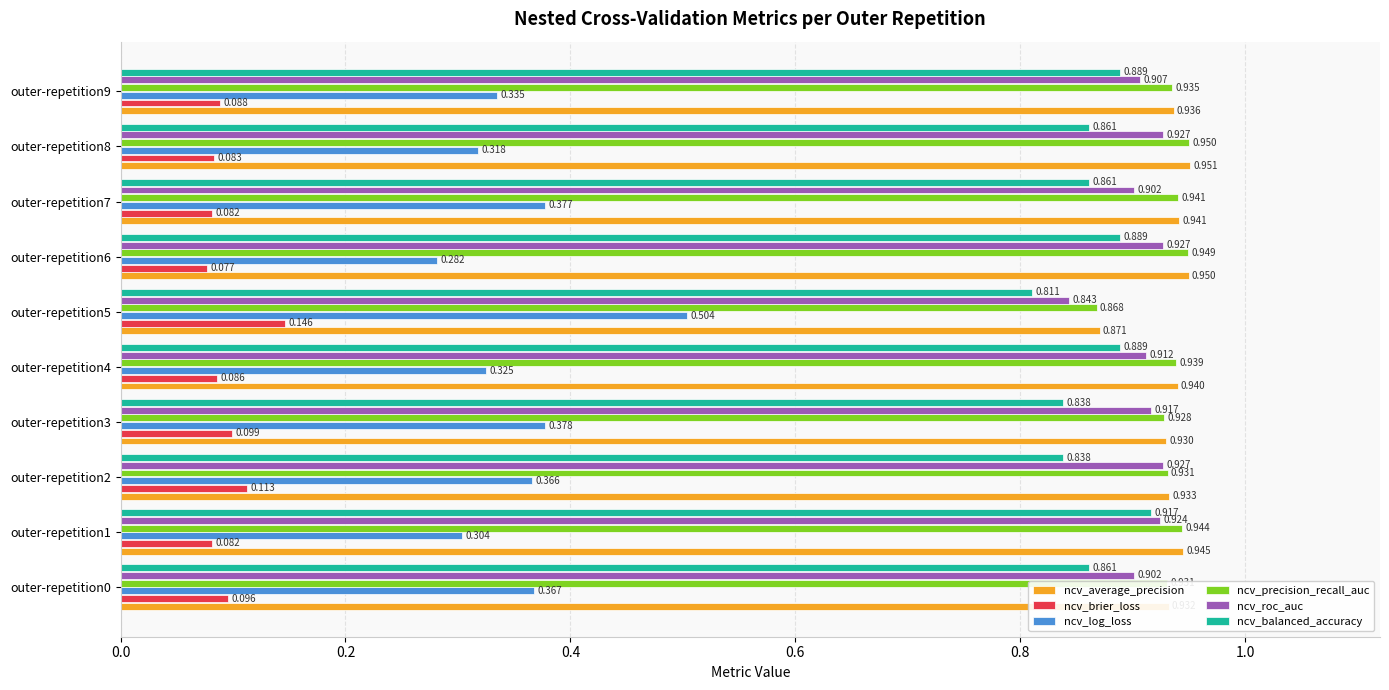

Count the ncv_roc_auc values in the range 0 to 1.

10